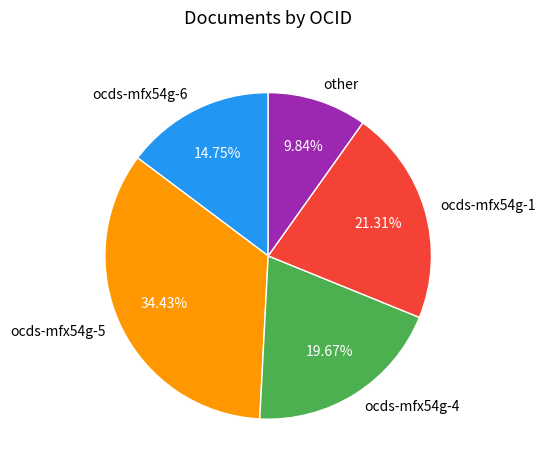

Is there any slice that represents more than half of the pie?

No